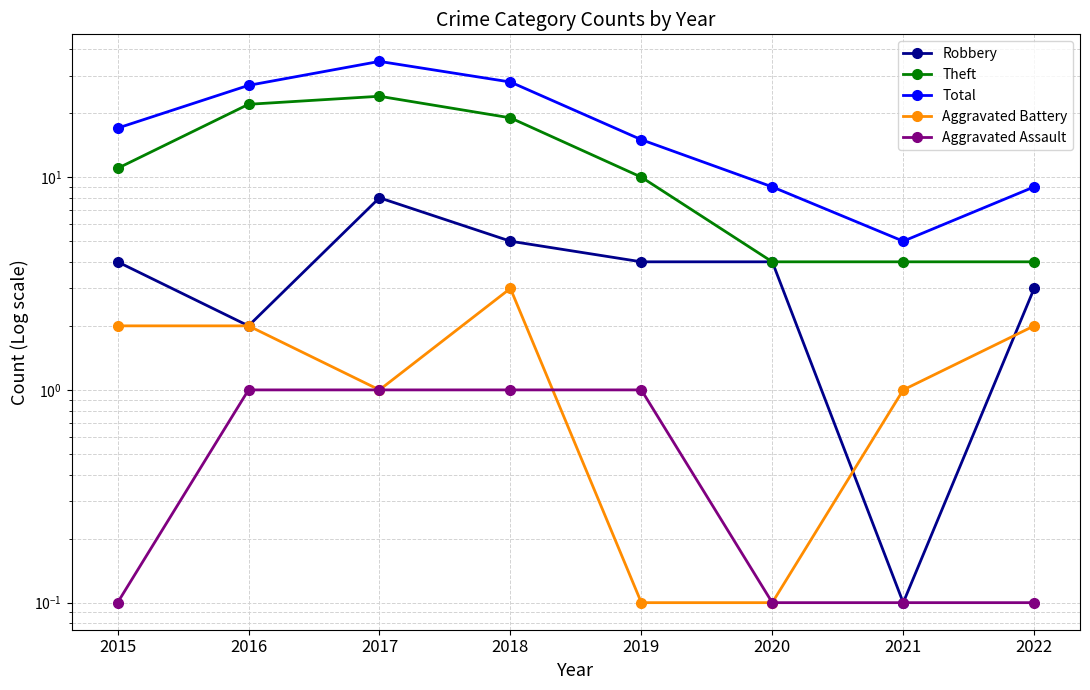

Between 2018 and 2022, which series saw the biggest shift?

Total